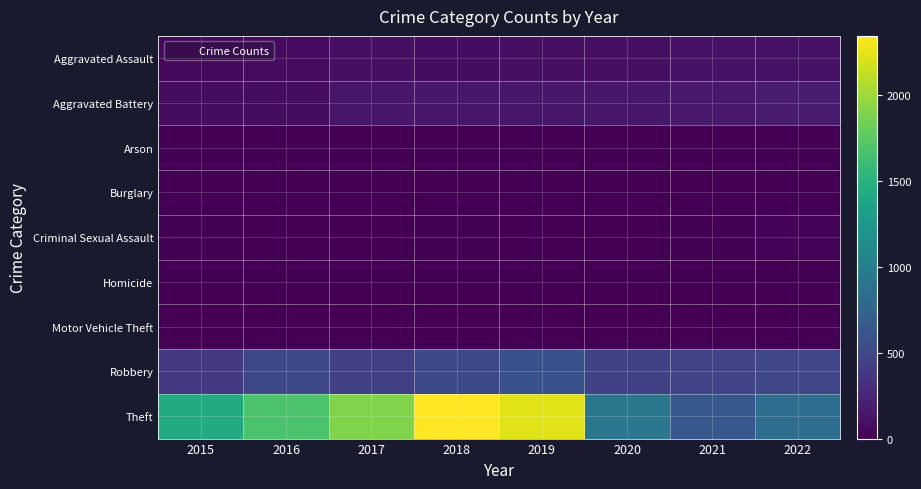

What is the total value across all series at 2018?

3103